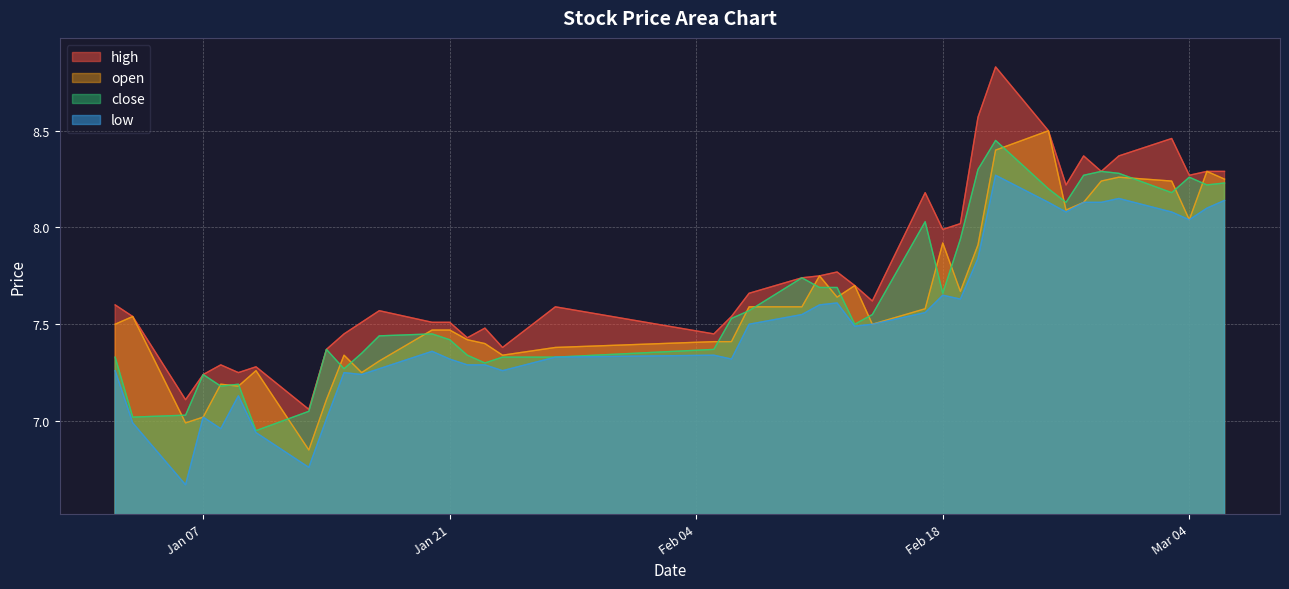

Which series has the largest range (max minus min)?

high